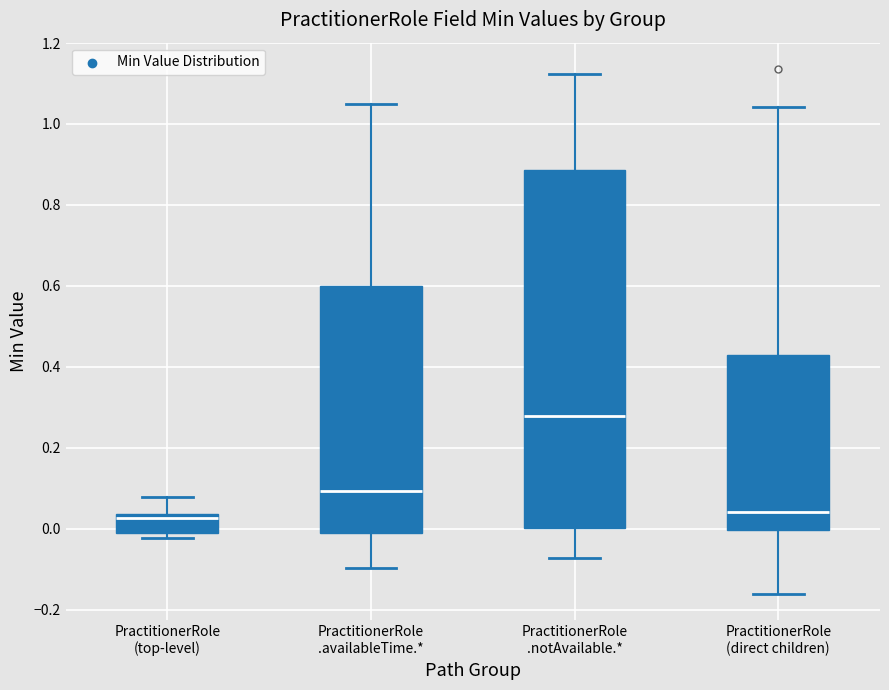

Reading left to right, read every box against the y-axis: the position of its median line, the range the box covers, and the ends of its whiskers. The values are not printed on the chart, so give them approximately, as read against the axis.

PractitionerRole (top-level): median 0.02, box -0.02 to 0.04, whiskers -0.02 (just below the box's lower edge) to 0.08
PractitionerRole .availableTime.*: median 0.10, box 0.00 to 0.60, whiskers -0.10 to 1.04
PractitionerRole .notAvailable.*: median 0.28, box 0.00 to 0.88, whiskers -0.08 to 1.12
PractitionerRole (direct children): median 0.04, box 0.00 to 0.42, whiskers -0.16 to 1.04